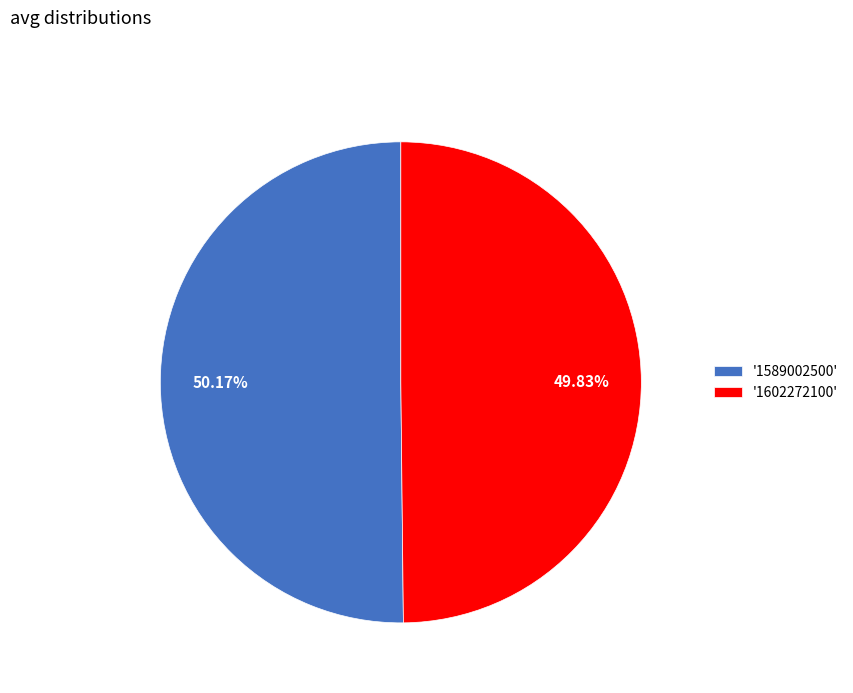

What is the ratio of the value at '1602272100' to the value at '1589002500'?

1.0